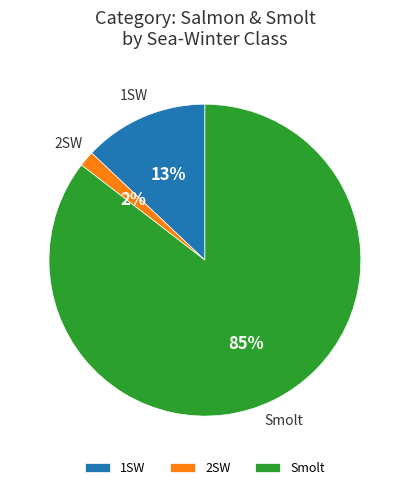

Is there a majority slice in this chart?

Yes